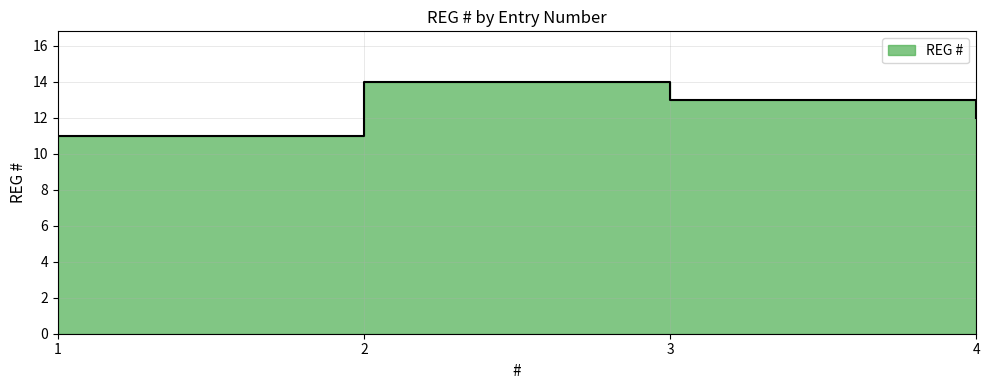

True or false: there are more than 1 points higher than both neighbors.

False